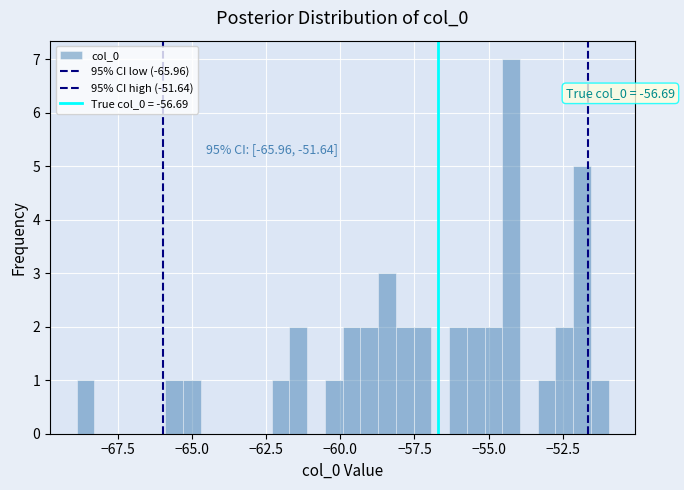

Read against the x-axis, roughly where is the centre of the tallest bar?

-54.0